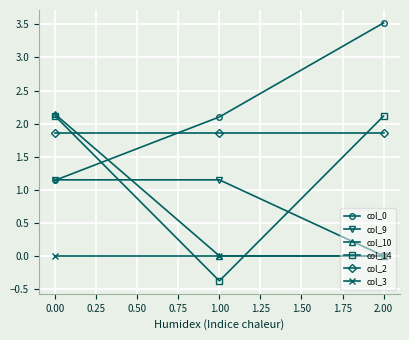

Between 0.00 and 1.00, which series saw the biggest shift?

col_14